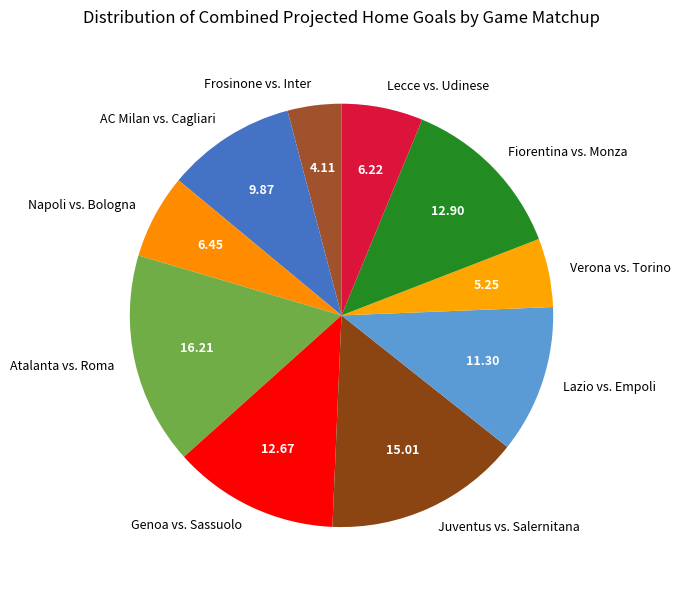

True or false: Fiorentina vs. Monza accounts for 13% of the total.

True